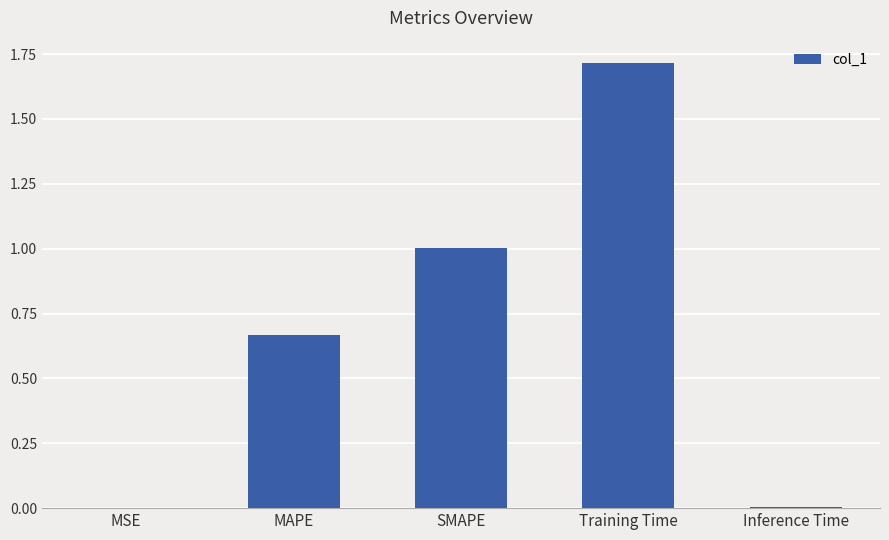

True or false: the data shows 1.0 at SMAPE.

True